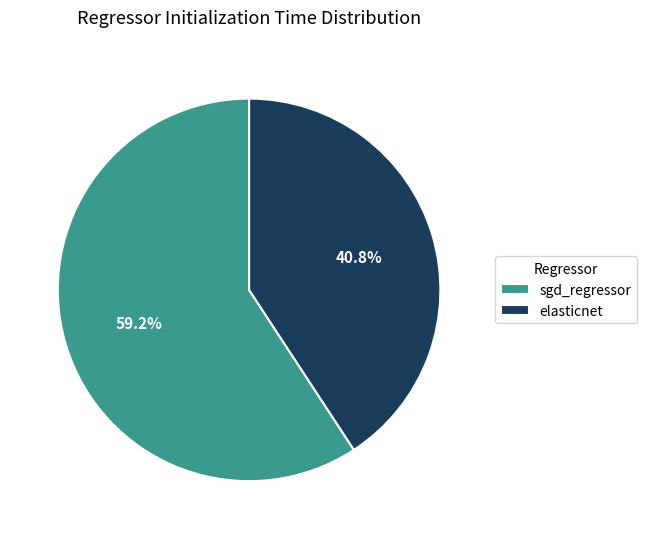

True or false: sgd_regressor accounts for 59% of the total.

True